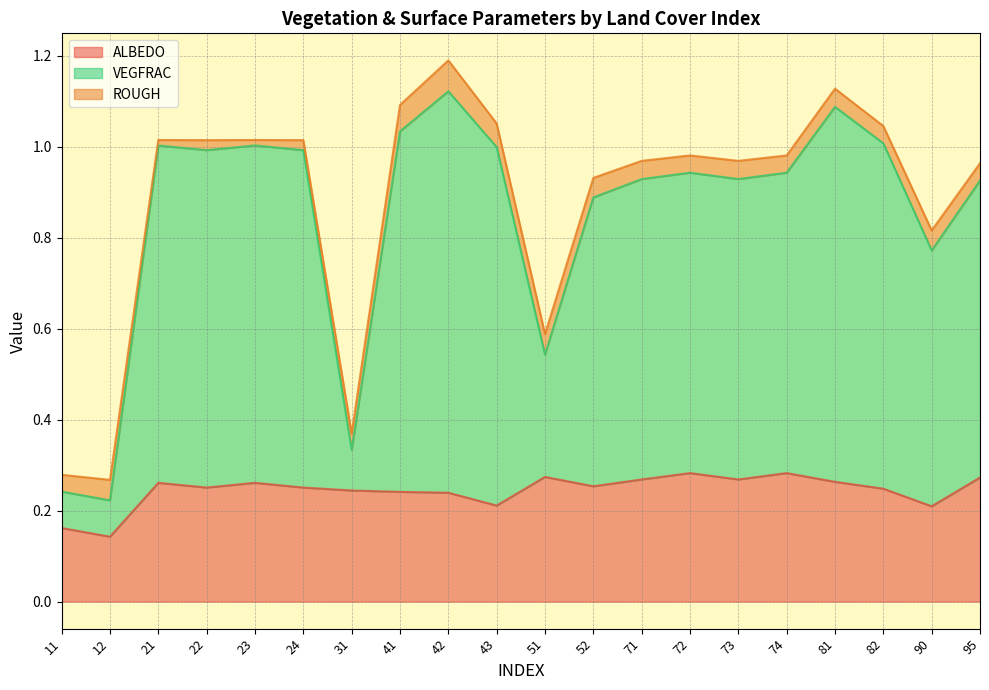

True or false: VEGFRAC and ALBEDO intersect in this chart.

False